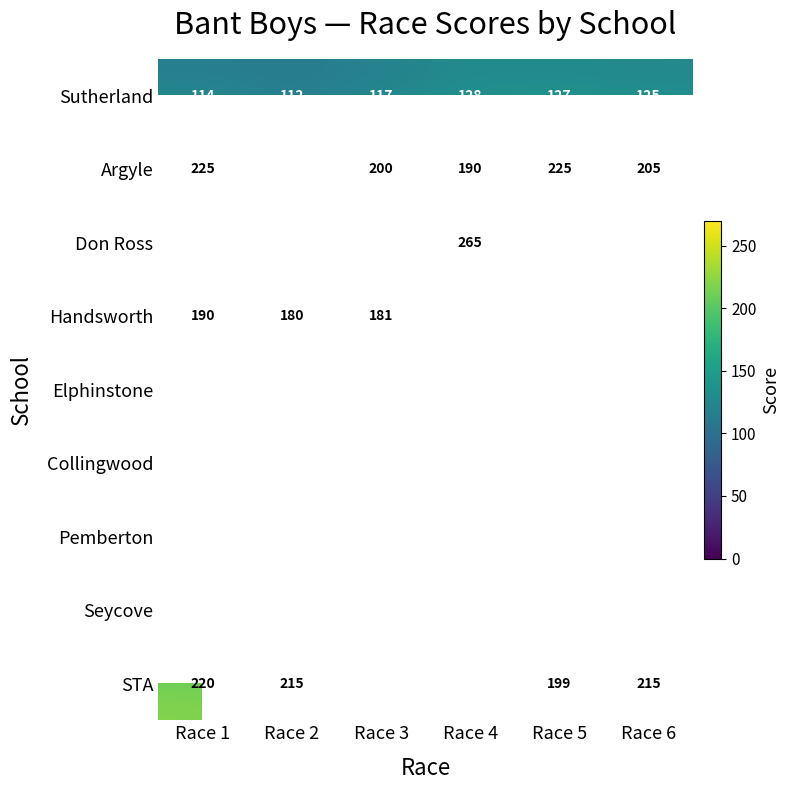

Is the value of Sutherland at Race 1 greater than the value of Handsworth at Race 1?

No